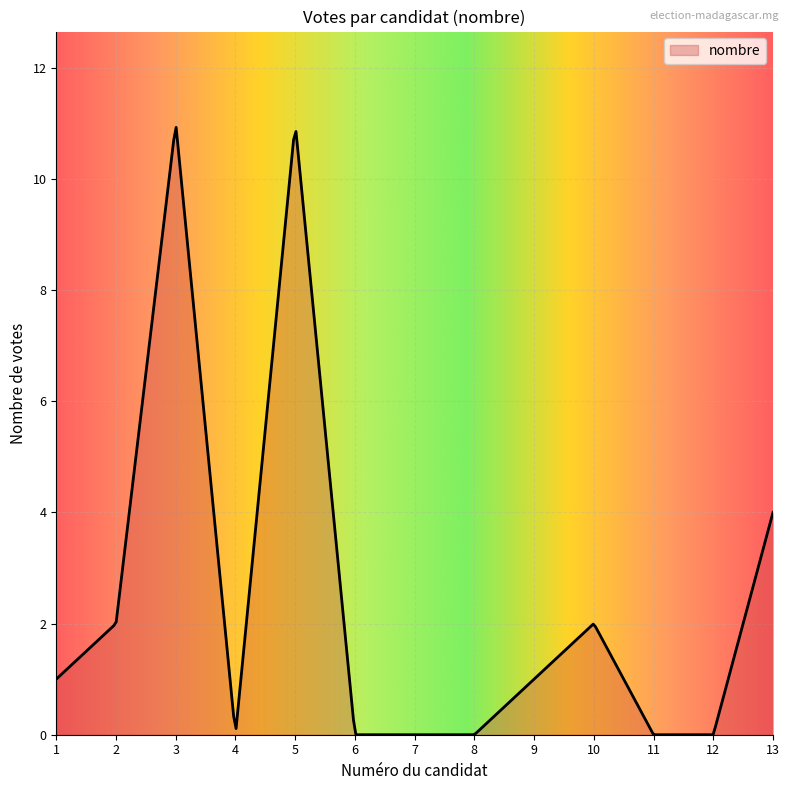

How many lines are shown in the chart?

1